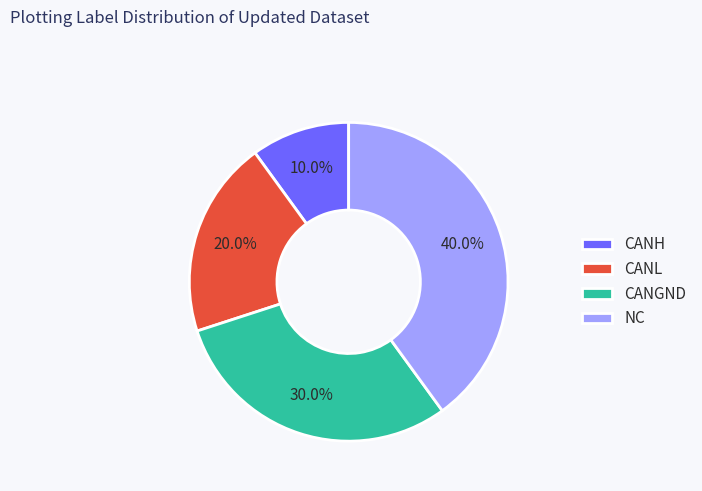

Is it true that CANL is 20% of the pie?

True